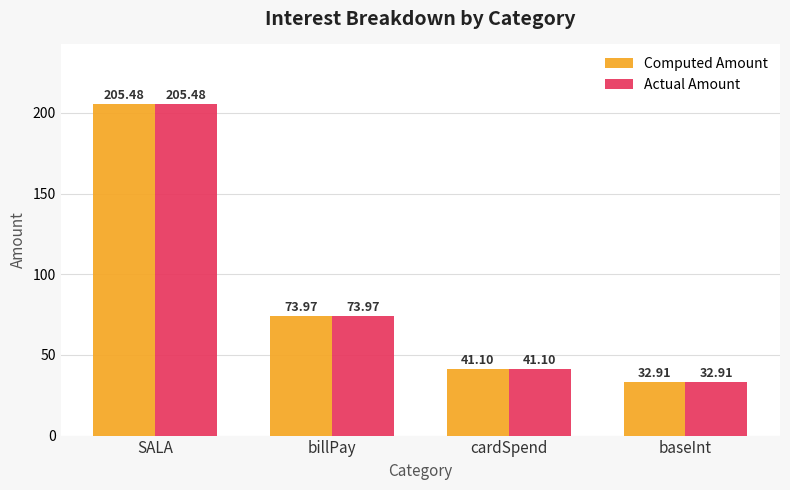

How many groups of bars are there?

4